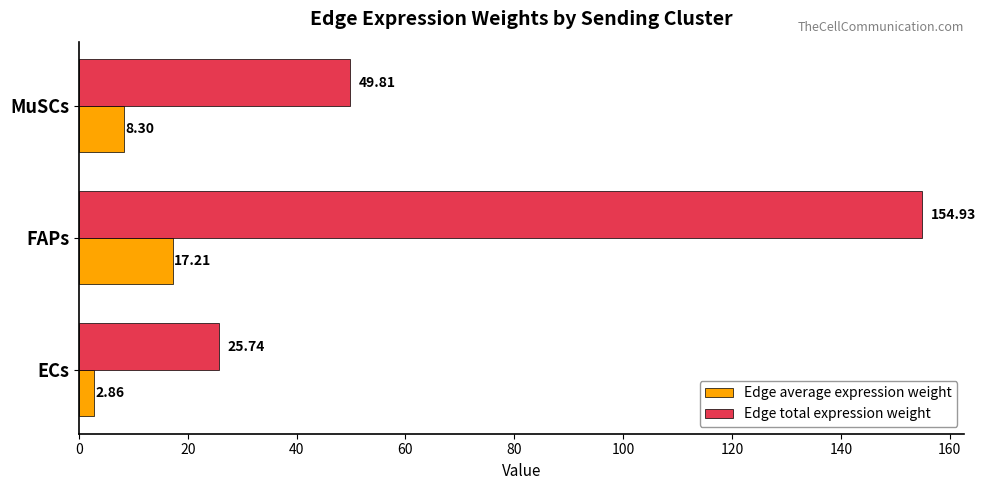

What is the average value of the Edge average expression weight series?

9.5